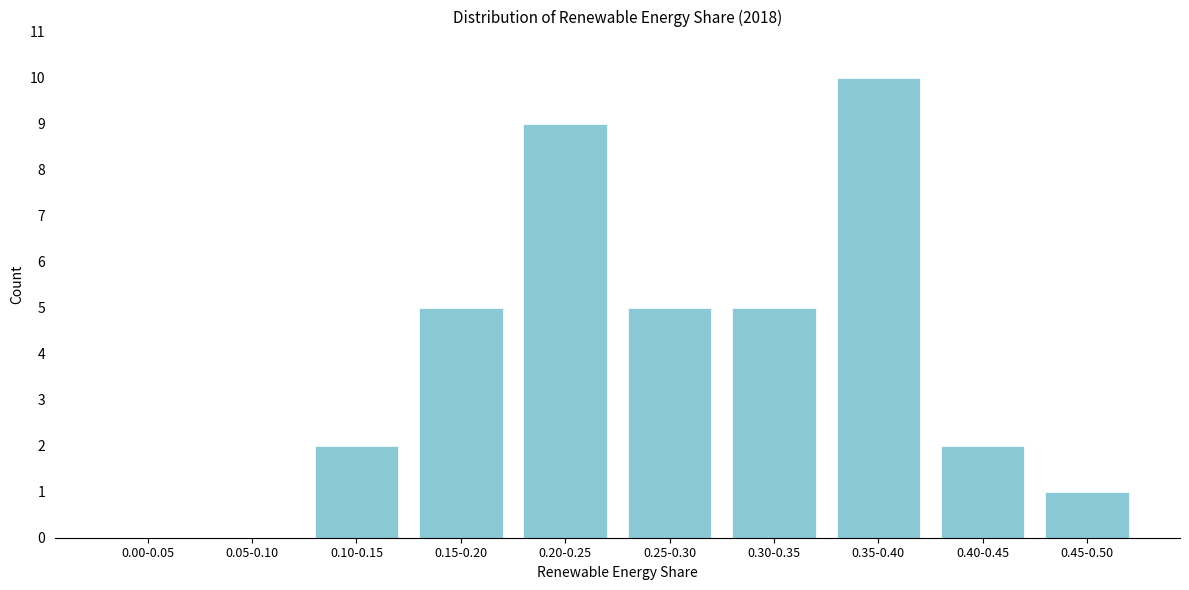

Reading right to left, what are all the values shown in this chart?

0.45-0.50=1	0.40-0.45=2	0.35-0.40=10	0.30-0.35=5	0.25-0.30=5	0.20-0.25=9	0.15-0.20=5	0.10-0.15=2	0.05-0.10=0	0.00-0.05=0